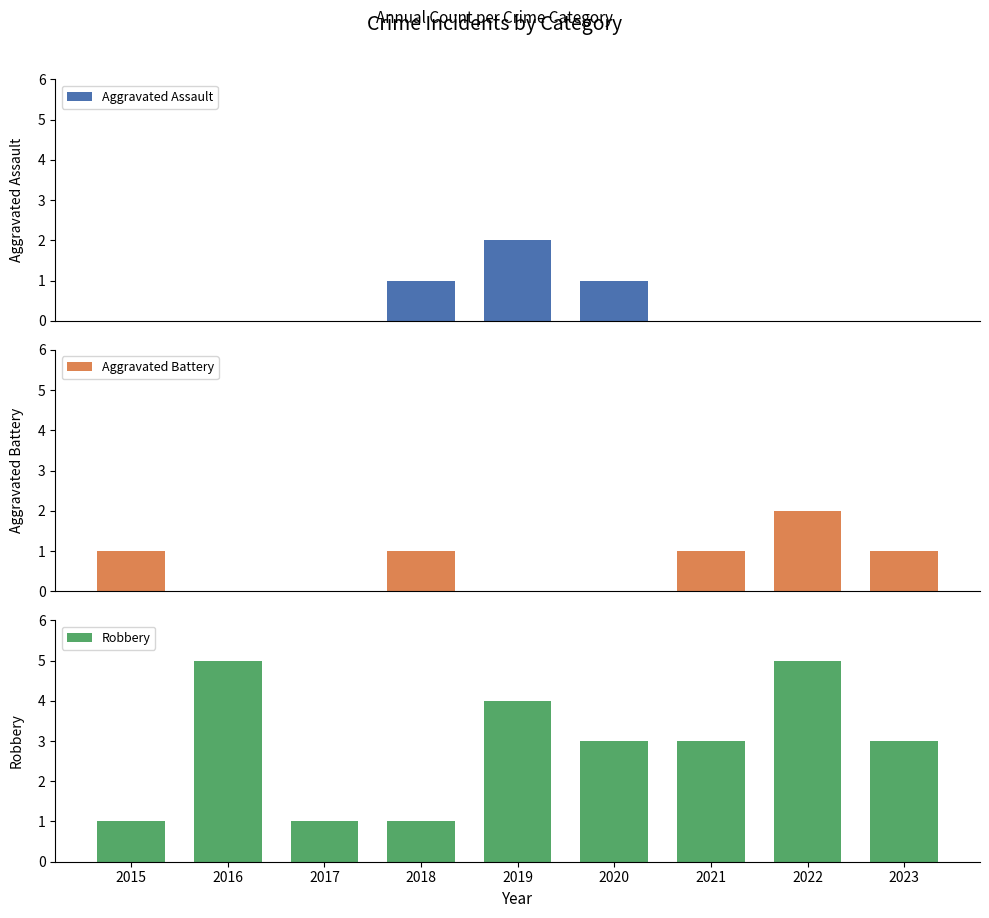

How many bars are there in each group?

3